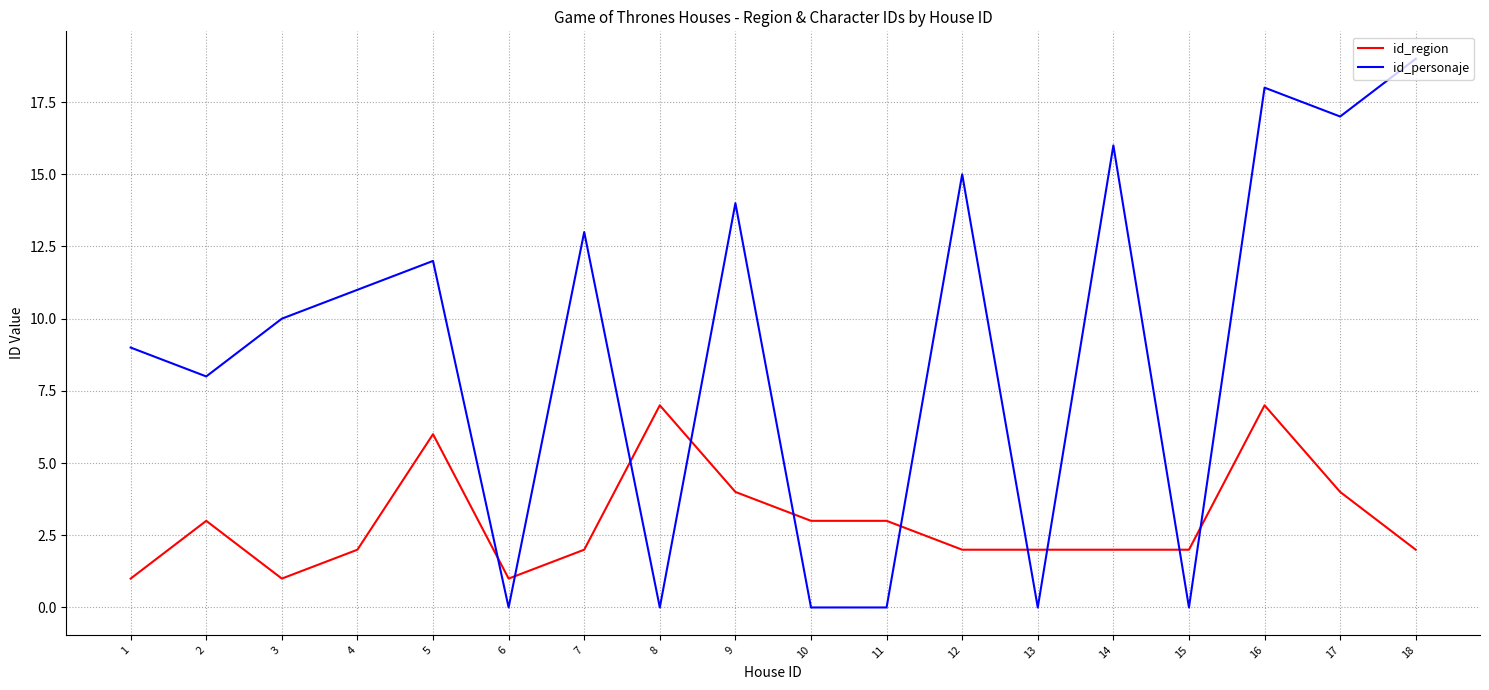

What value does the id_personaje series have at 9?

14